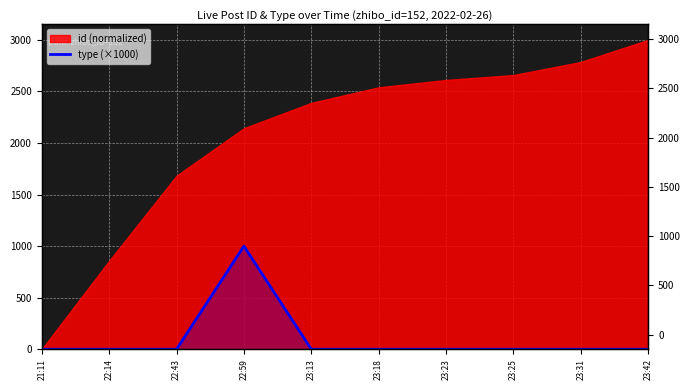

Reading right to left, extract all data points from this chart.

23:42=0	23:31=0	23:25=0	23:23=0	23:18=0	23:13=0	22:59=1000	22:43=0	22:14=0	21:11=0